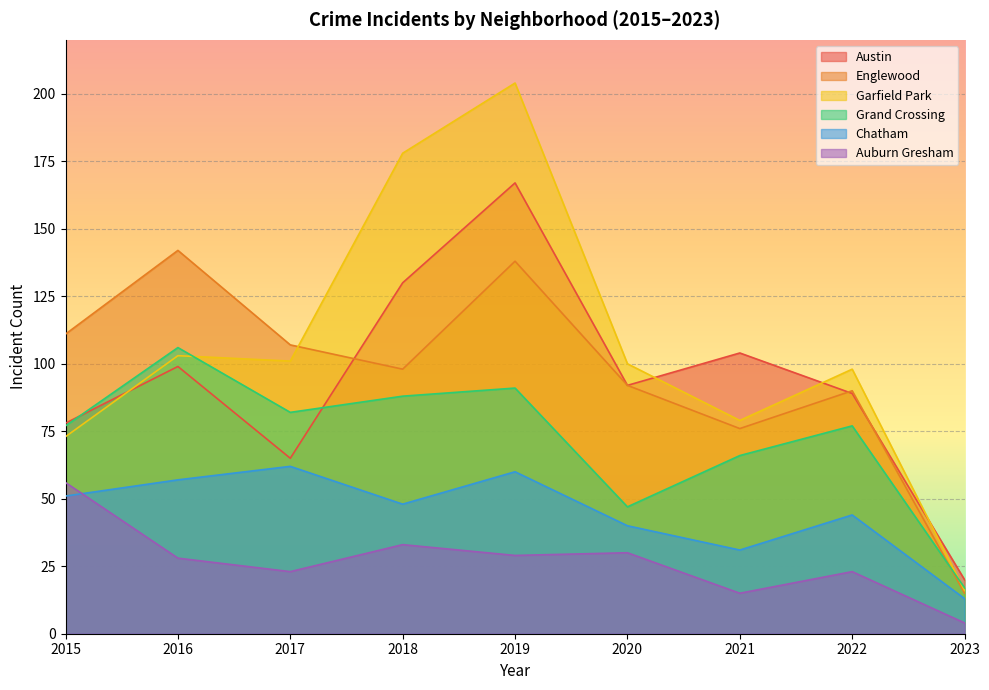

True or false: Grand Crossing and Chatham cross at least once.

False